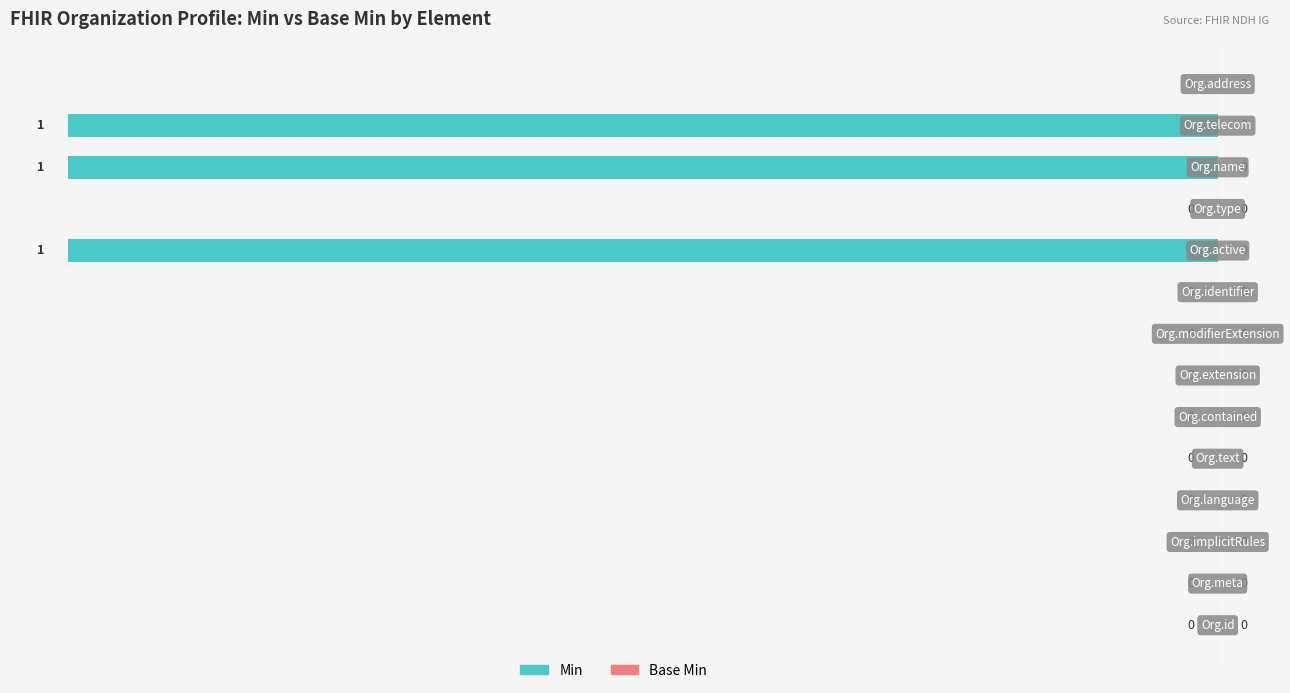

What is the sum of all values?

-3